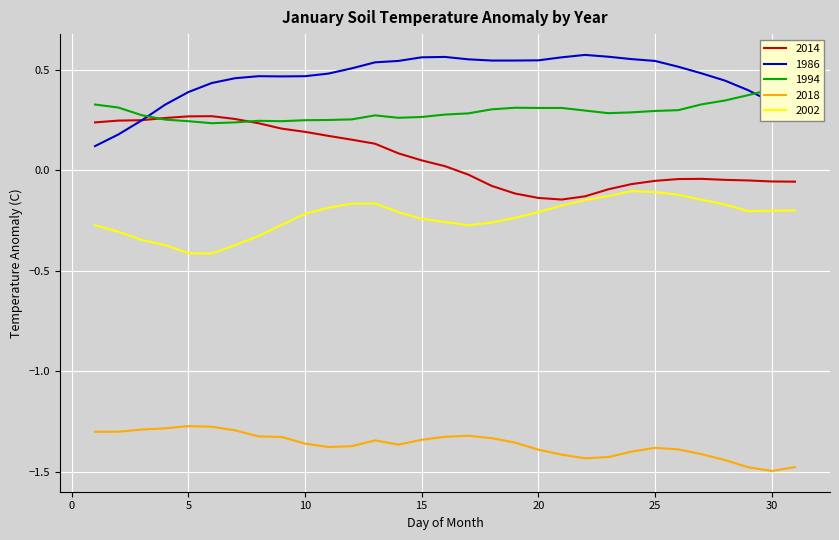

Which series changed the most between 16 and 22?

2014